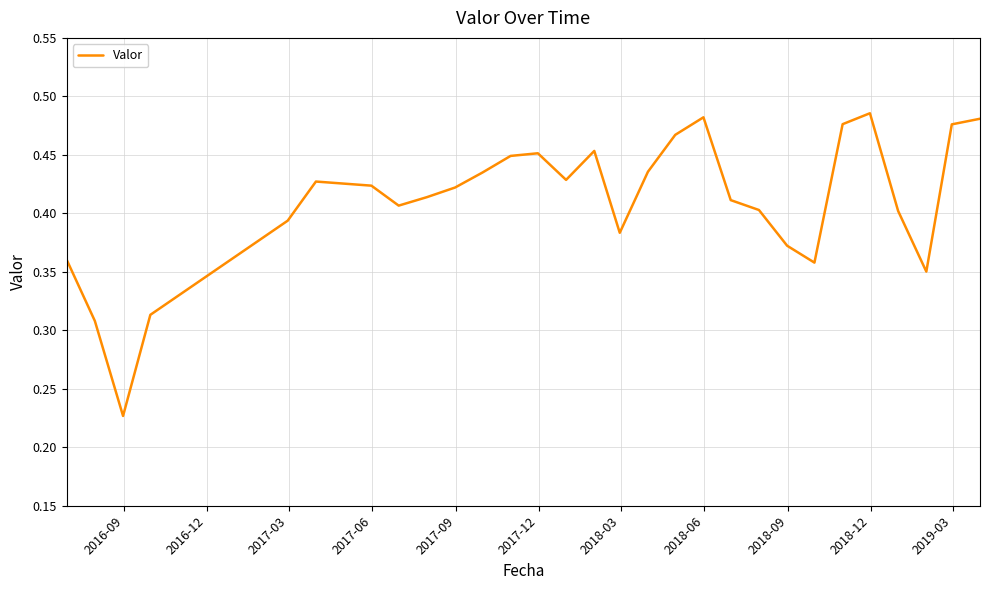

How many points are higher than both their immediate neighbors (excluding endpoints)?

5